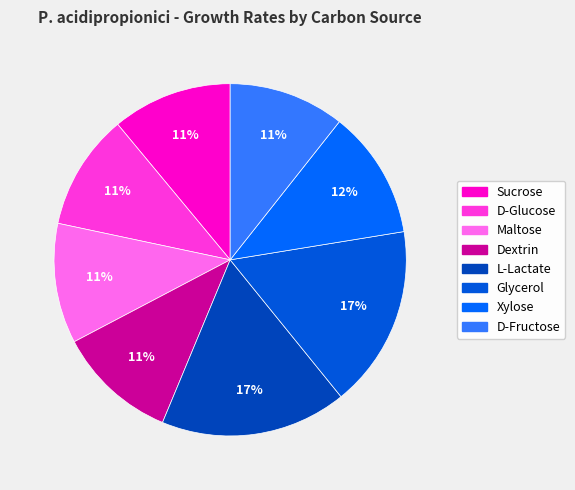

Does Sucrose represent more than half of the total?

No